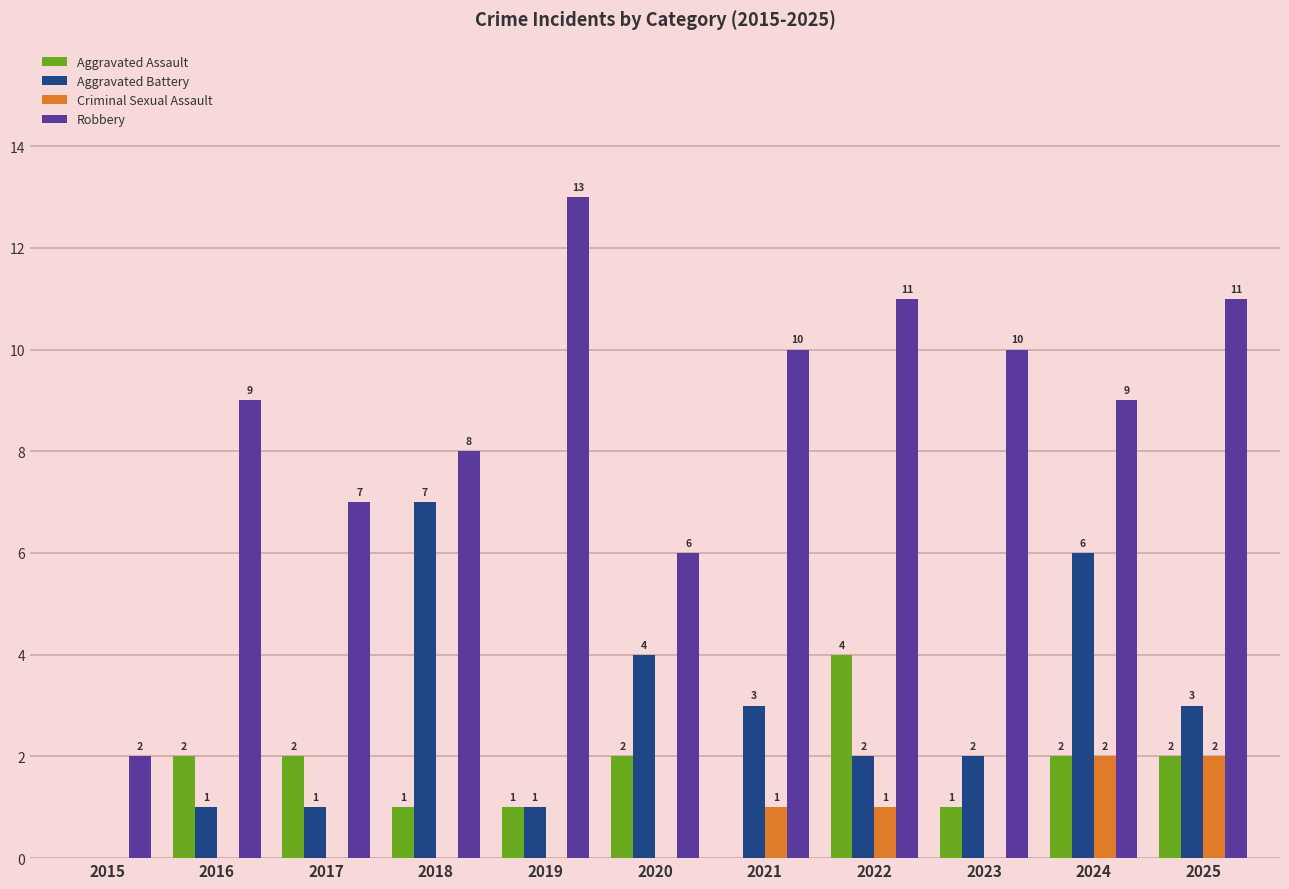

What is the approximate value of Robbery at 2021?

10